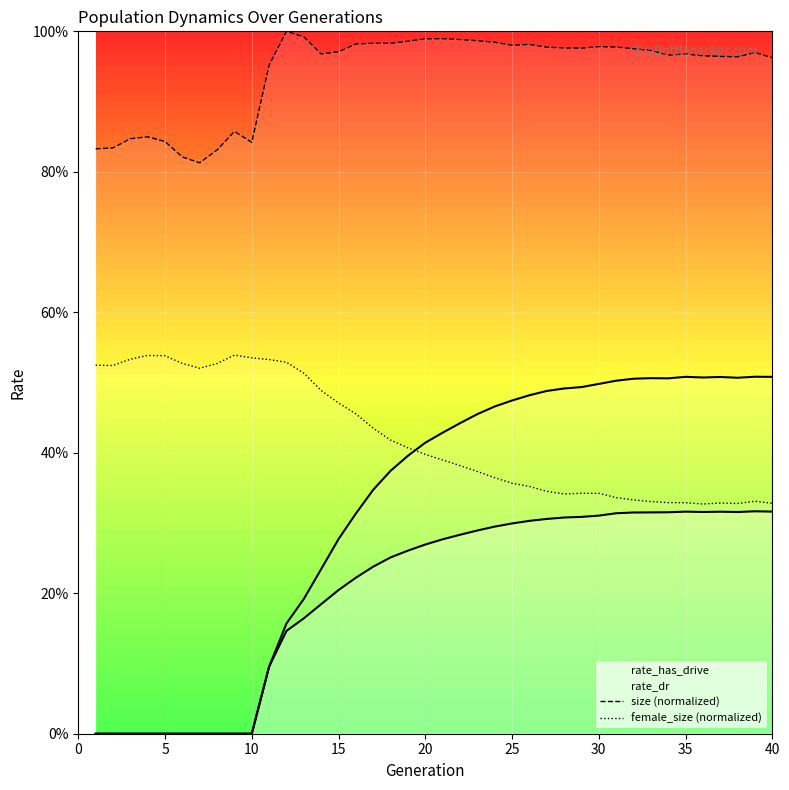

True or false: rate_dr has more than 0 points higher than both neighbors.

True